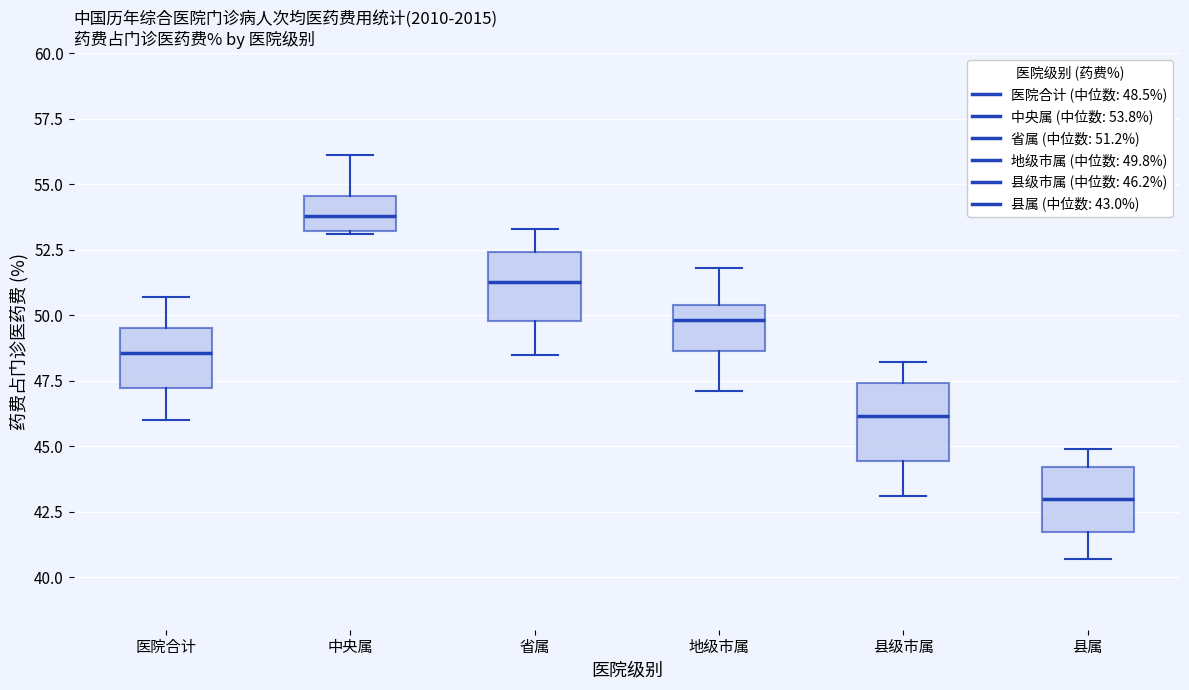

Reading left to right, transcribe this box plot: for each box, give where its median line is, the range the box spans, and where its two whiskers end, as read against the y-axis. The values are not printed on the chart, so give them approximately, as read against the axis.

医院合计: median 48.5, box 47.0 to 49.5, whiskers 46.0 to 50.5
中央属: median 54.0, box 53.0 to 54.5, whiskers 53.0 to 56.0
省属: median 51.5, box 50.0 to 52.5, whiskers 48.5 to 53.5
地级市属: median 50.0, box 48.5 to 50.5, whiskers 47.0 to 52.0
县级市属: median 46.0, box 44.5 to 47.5, whiskers 43.0 to 48.0
县属: median 43.0, box 41.5 to 44.0, whiskers 40.5 to 45.0